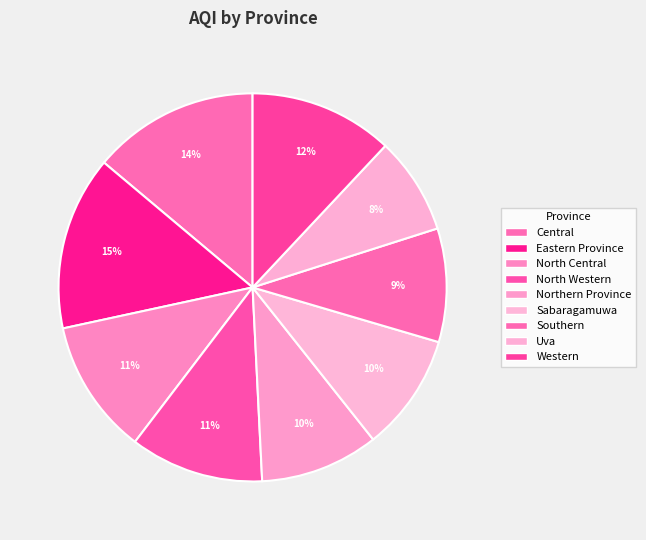

To the nearest percent, what is the difference between the Central and North Western slice percentages?

3%